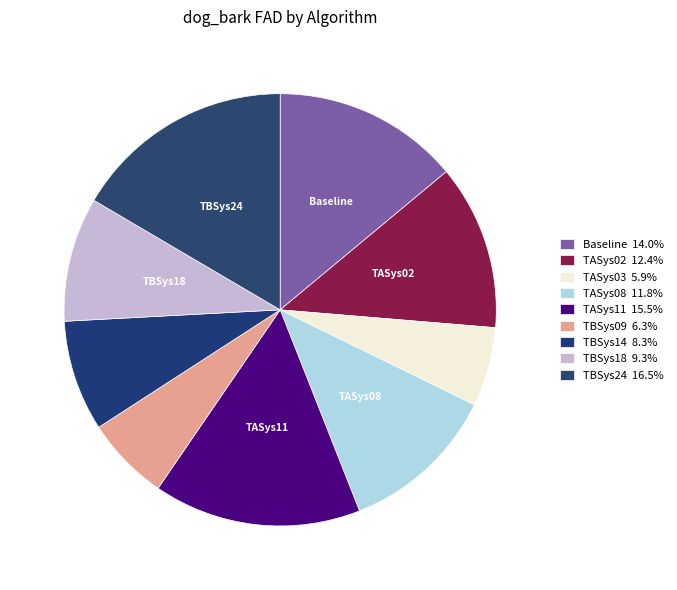

How many slices are in this pie chart?

9